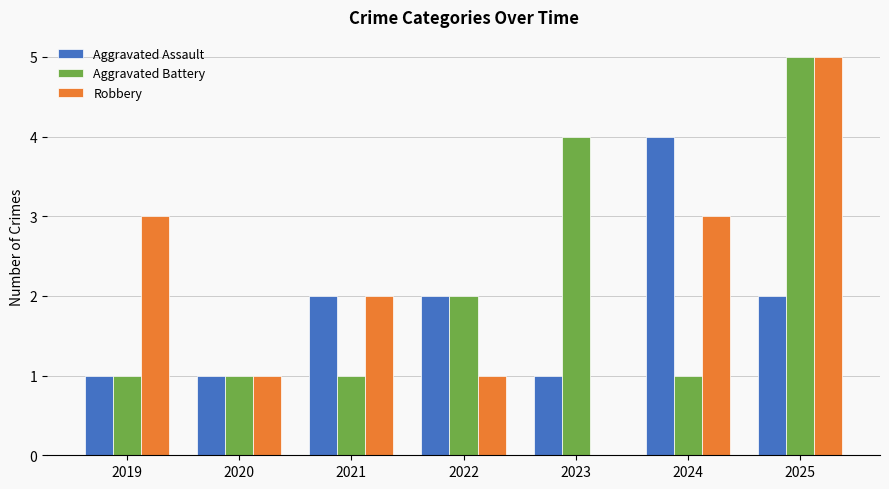

What is the total value across all series at 2023?

5